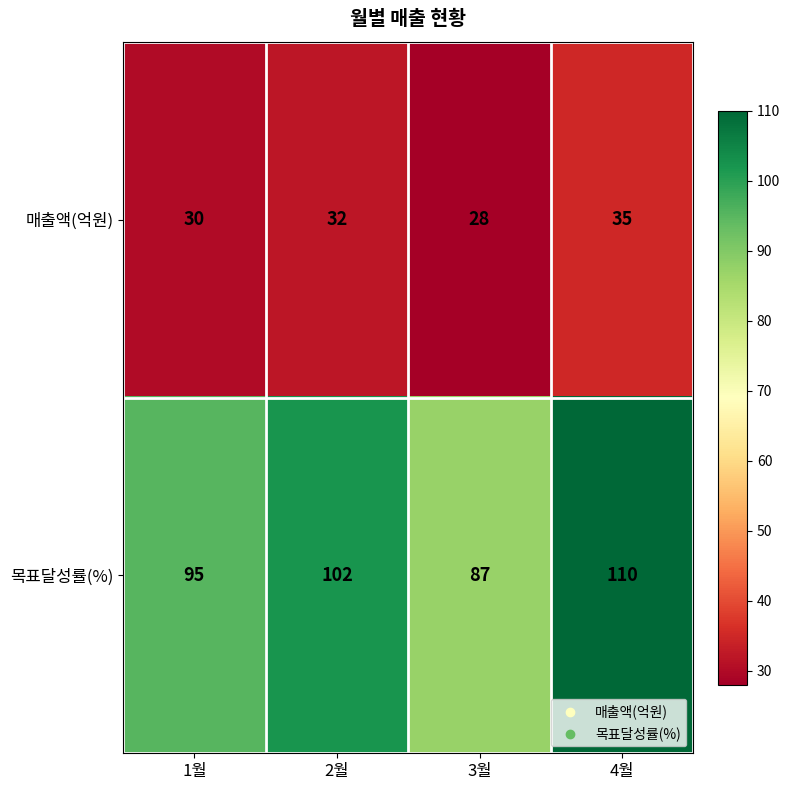

Which series has the largest total across all categories?

목표달성률(%)